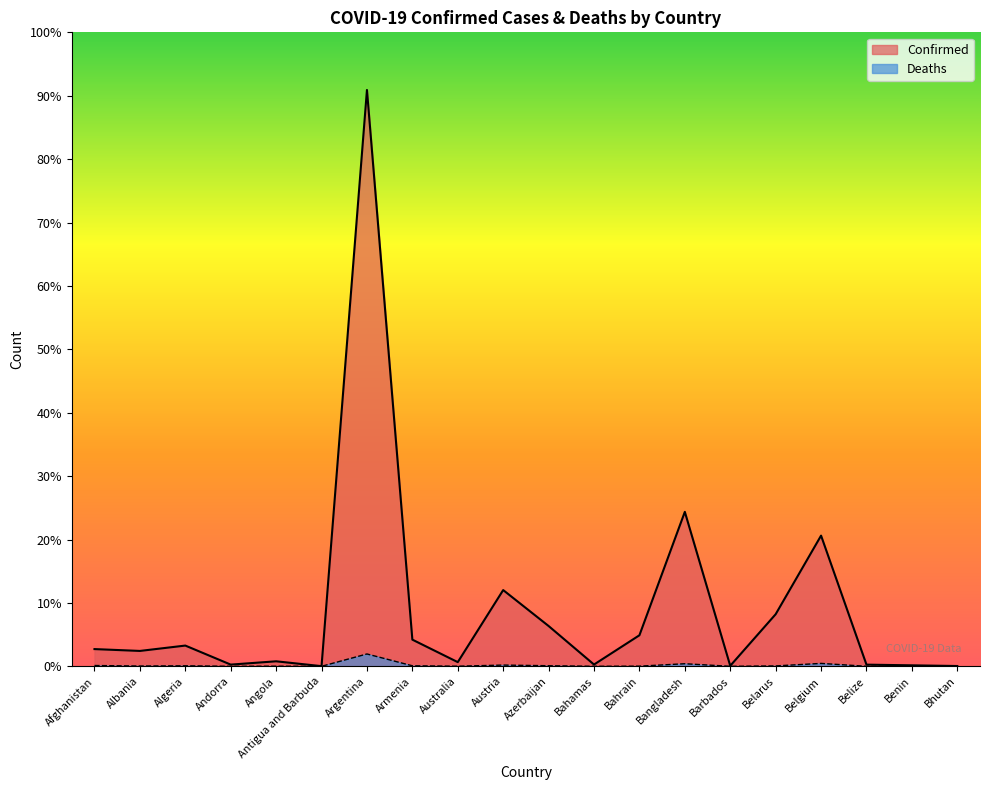

Count the number of data series in this chart.

2